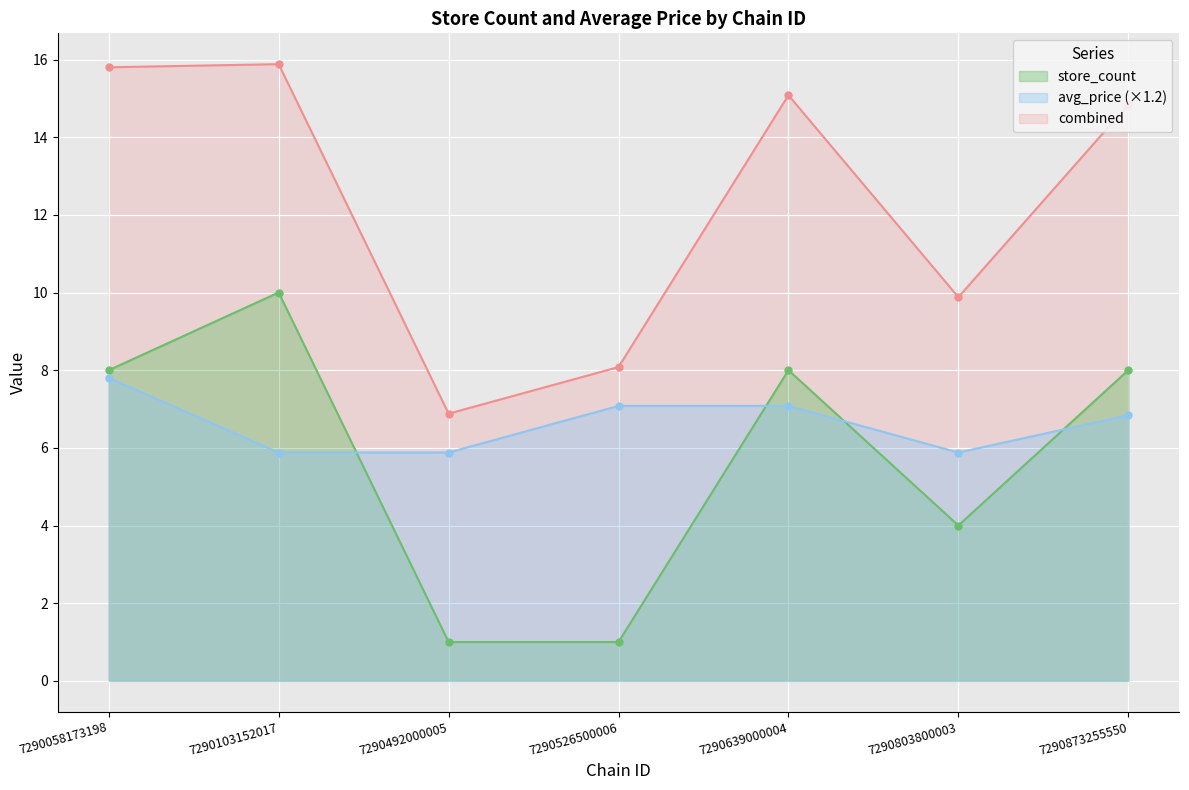

At which category is the sum across all series the highest?

7290103152017